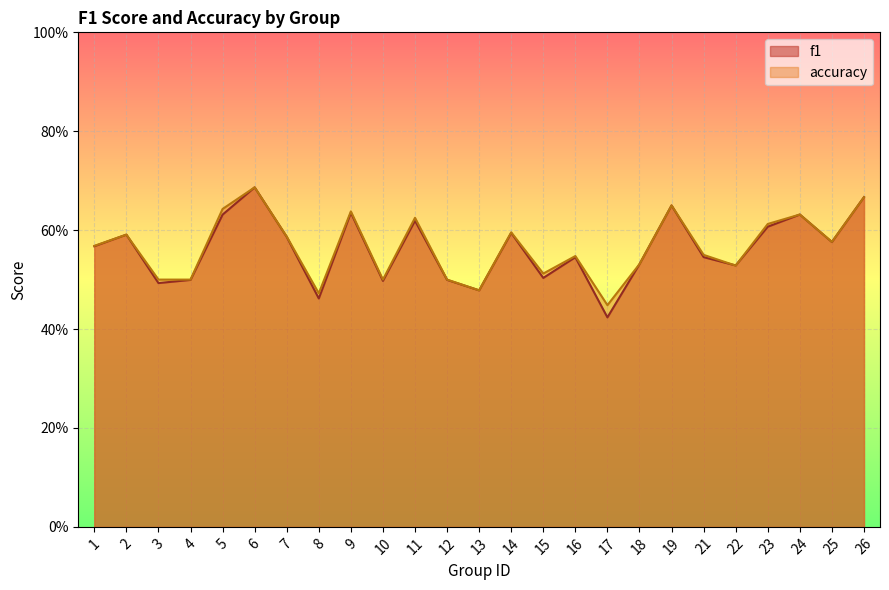

True or false: accuracy has a value of 0.9 at 14.

False